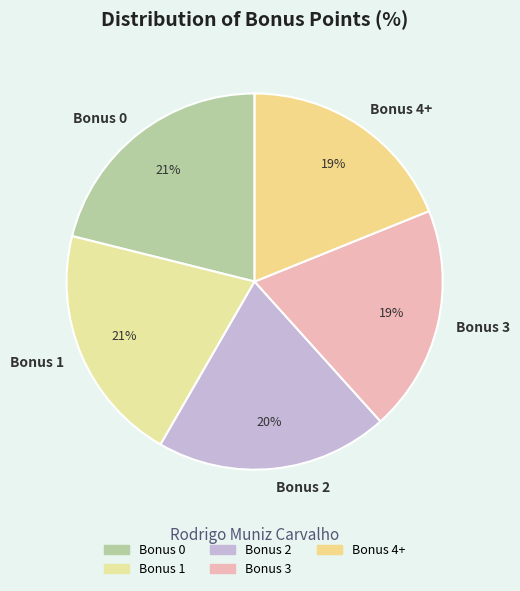

Count the number of slices in the pie.

5